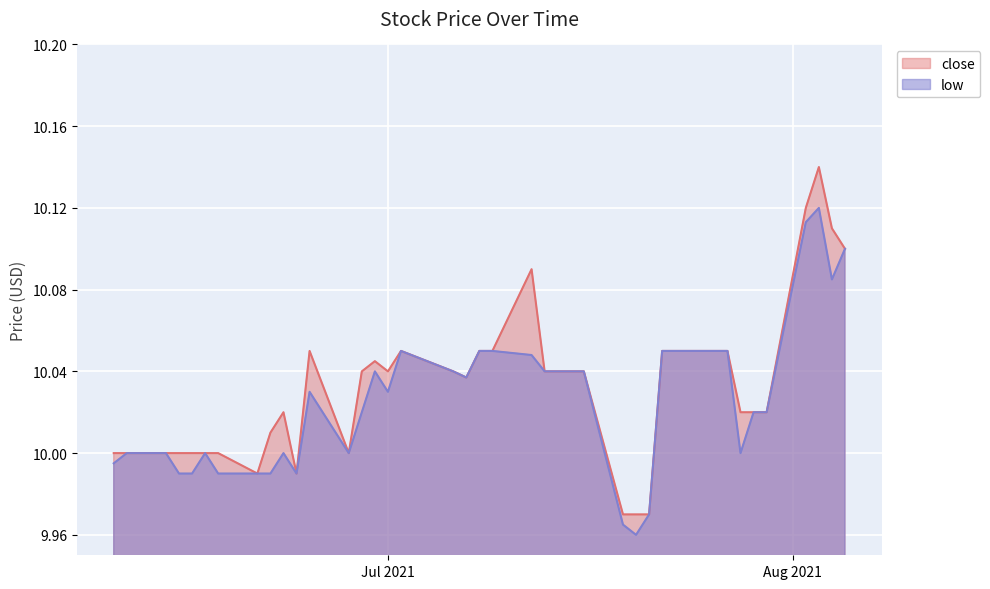

At which category does low reach its first local peak?

2021-06-17